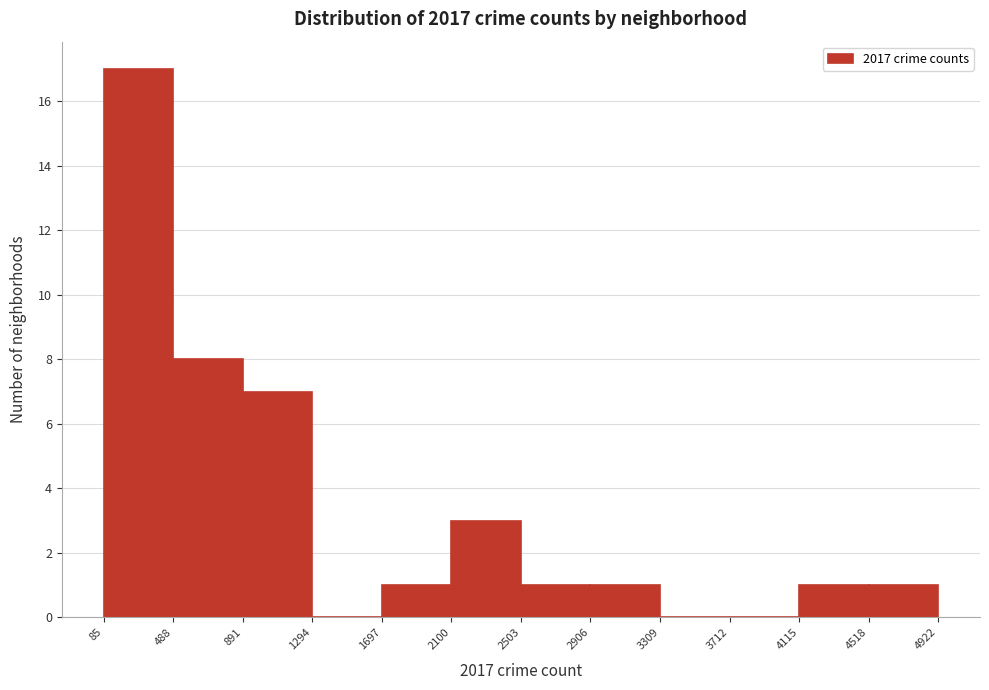

Reading left to right, list every bar in this chart as the range it spans on the x-axis followed by its height. The values are not printed on the chart, so give them approximately, as read against the axis.

85 to 488: 17
488 to 891: 8
891 to 1294: 7
1294 to 1697: 0
1697 to 2100: 1
2100 to 2503: 3
2503 to 2906: 1
2906 to 3309: 1
3309 to 3712: 0
3712 to 4115: 0
4115 to 4518: 1
4518 to 4922: 1